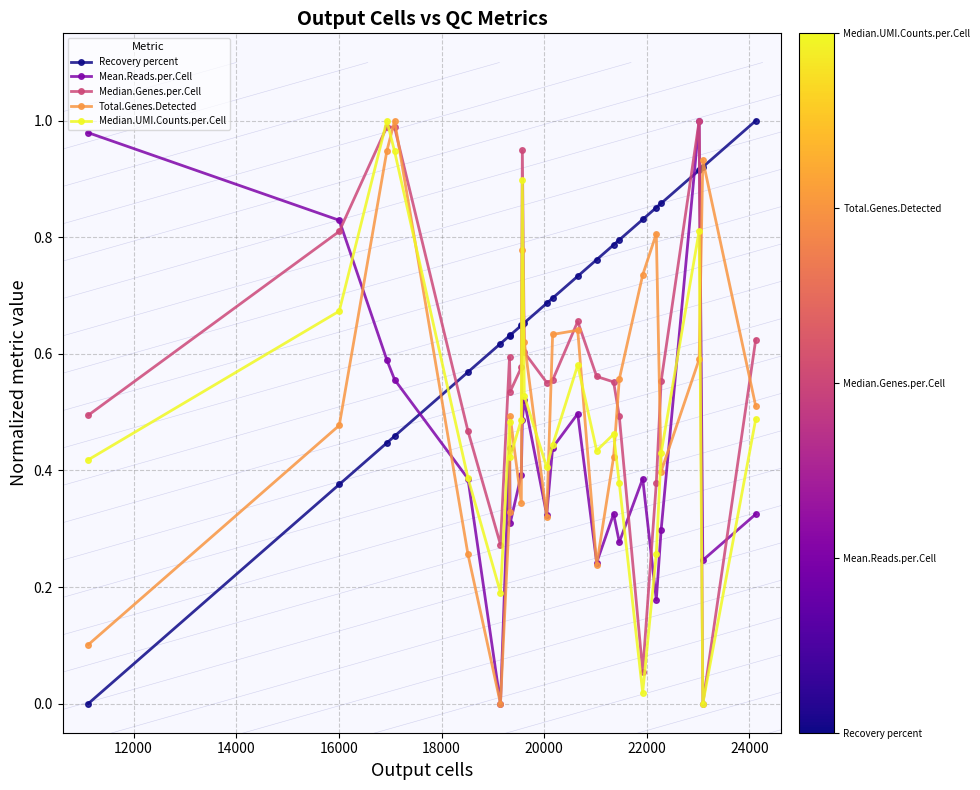

At how many categories does at least one series exceed 0?

23